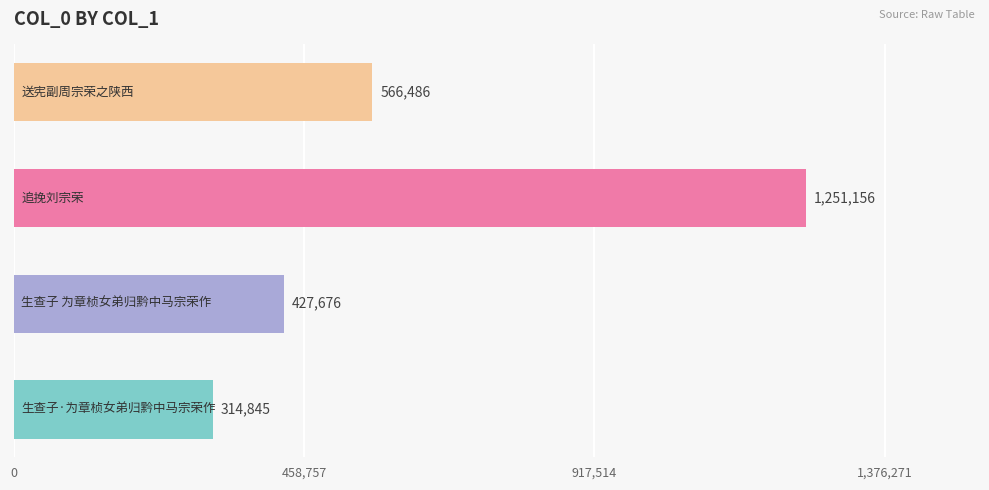

What is the difference between the second highest and minimum values?

251641